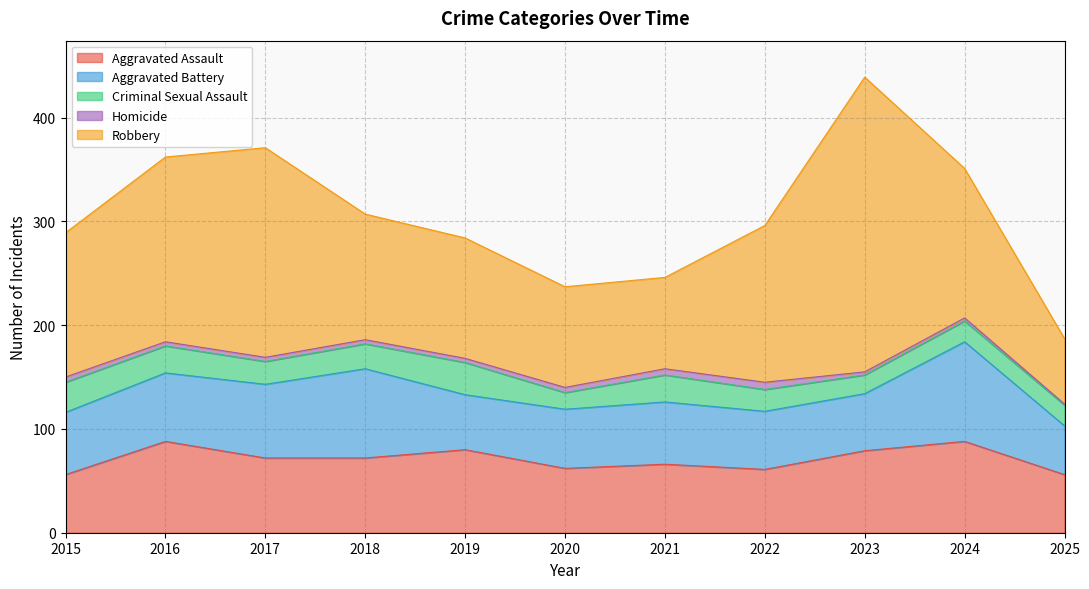

Does the chart display data point markers on the line(s)?

No